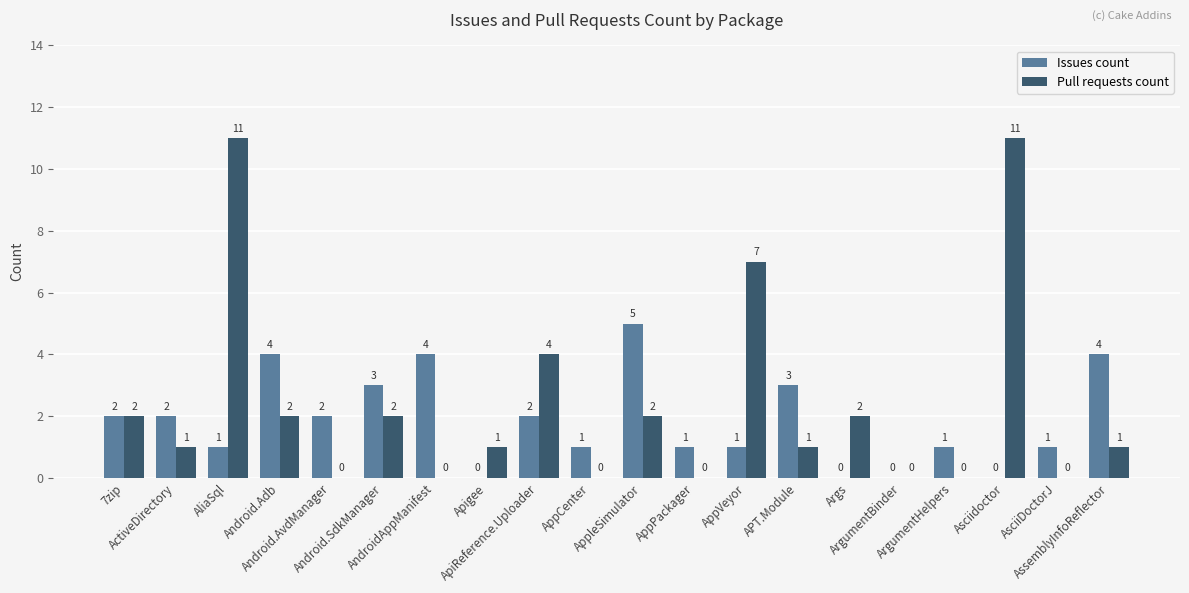

What is the spread (max minus min) of values at Asciidoctor?

11